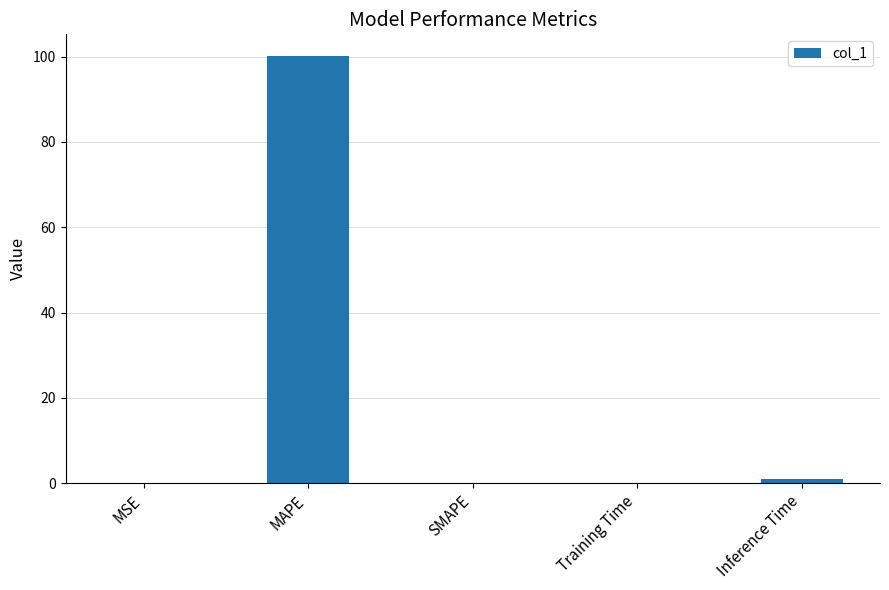

What is the maximum value shown in the chart?

100.2